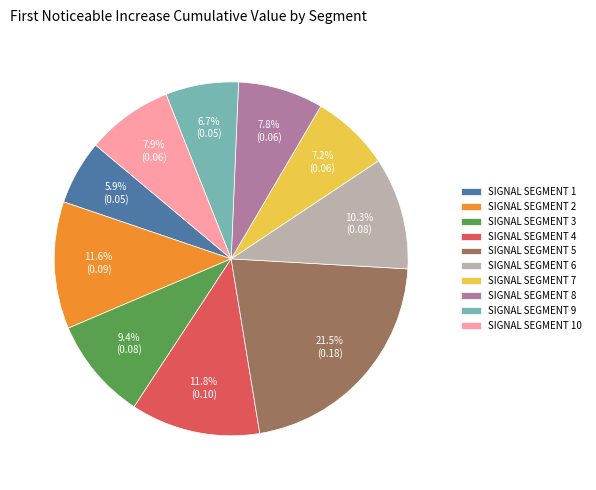

What is the largest slice in the pie chart?

SIGNAL SEGMENT 5